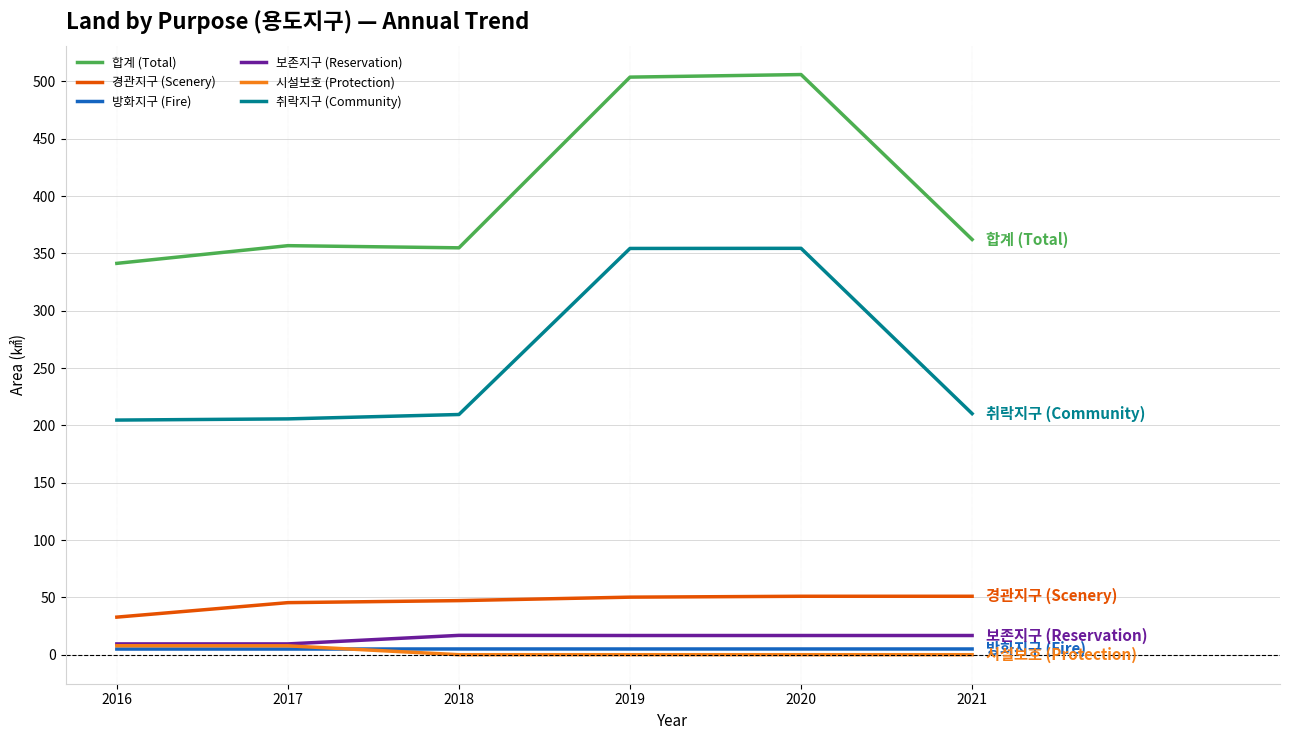

What is the lowest value of the 합계 (Total) series?

341.3